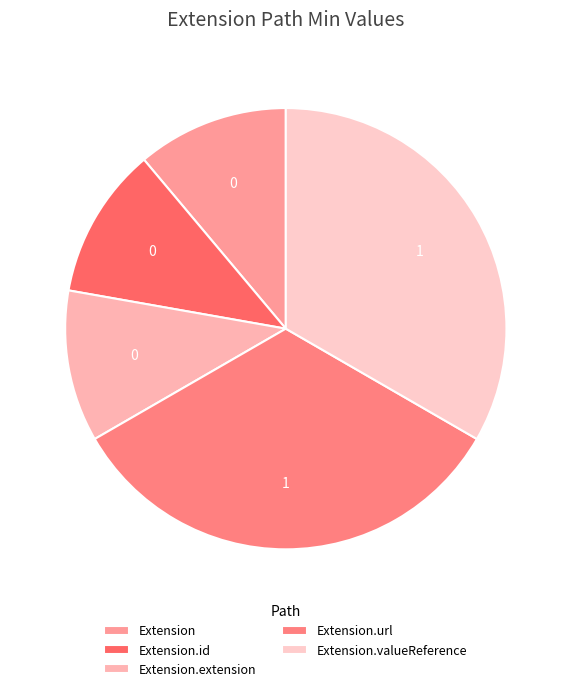

Is the sum of Extension.valueReference and Extension.extension greater than half?

No